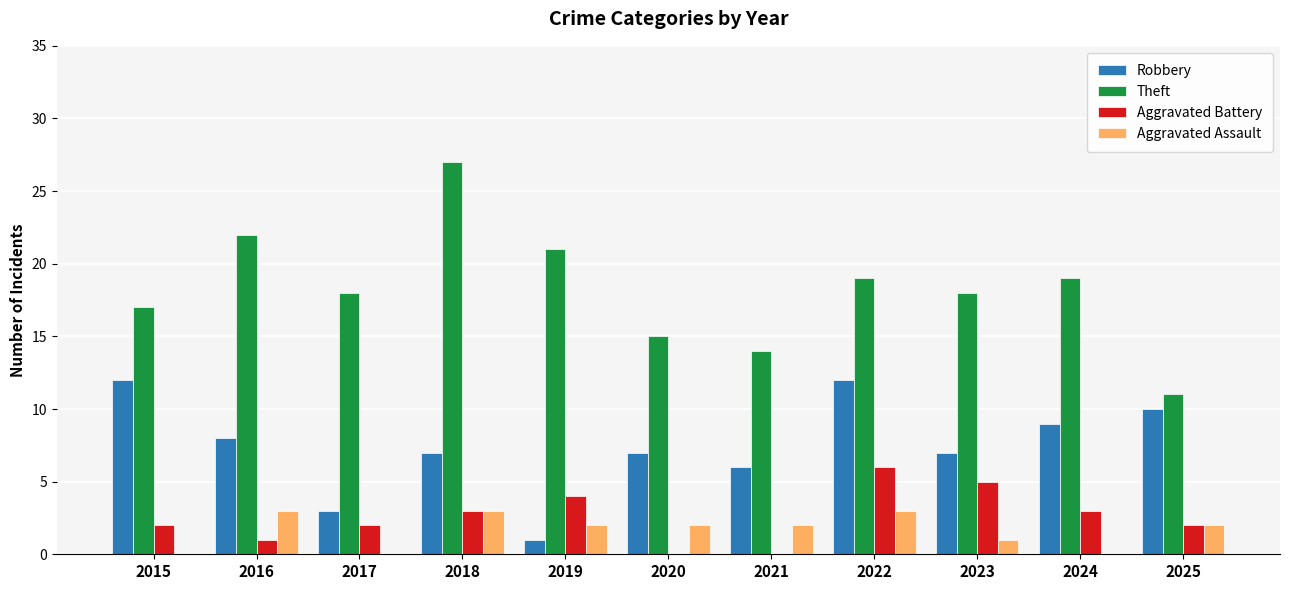

The value of Aggravated Battery at 2015 is 2. True or false?

True